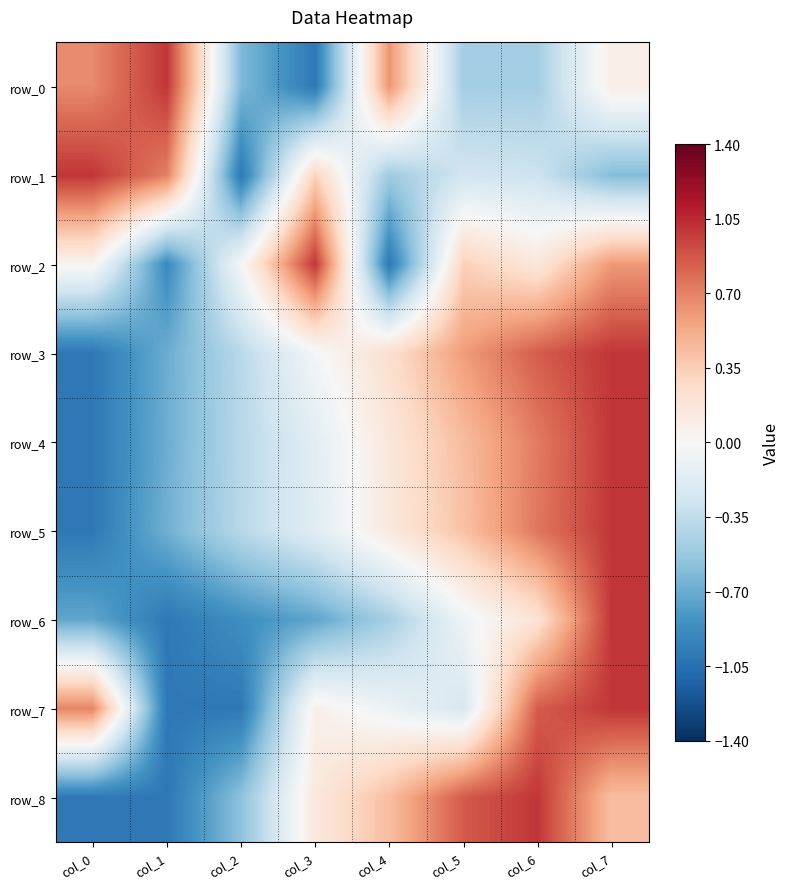

What value does the row_1 series have at col_2?

-1.0